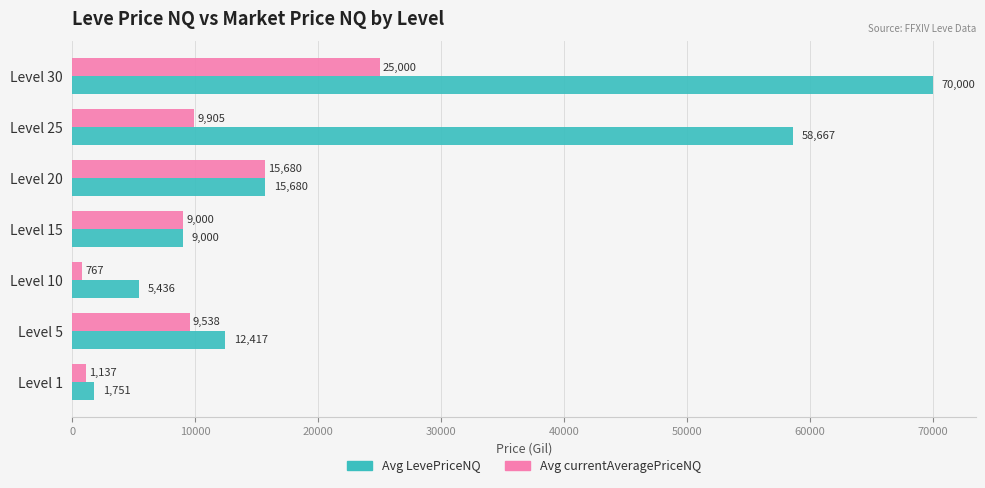

At which category is the sum across all series the highest?

Level 30